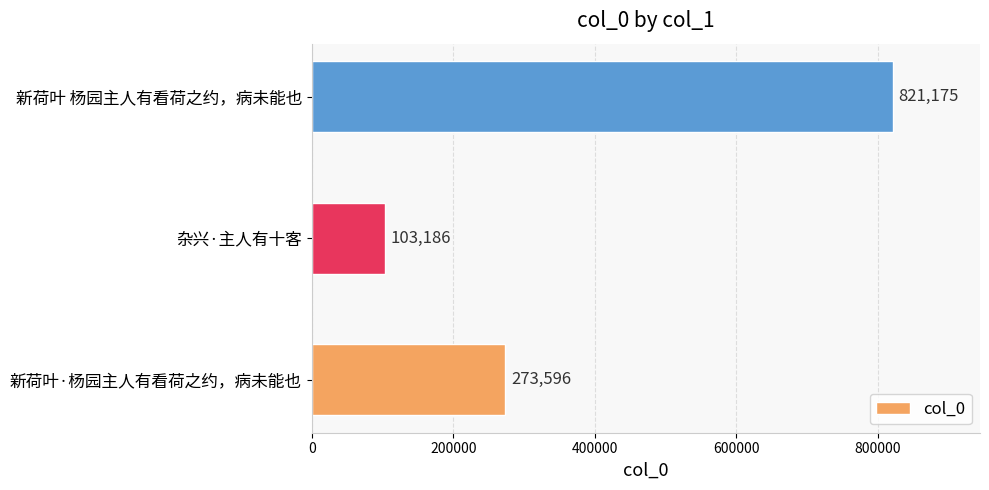

How many data points are less than 273596?

1